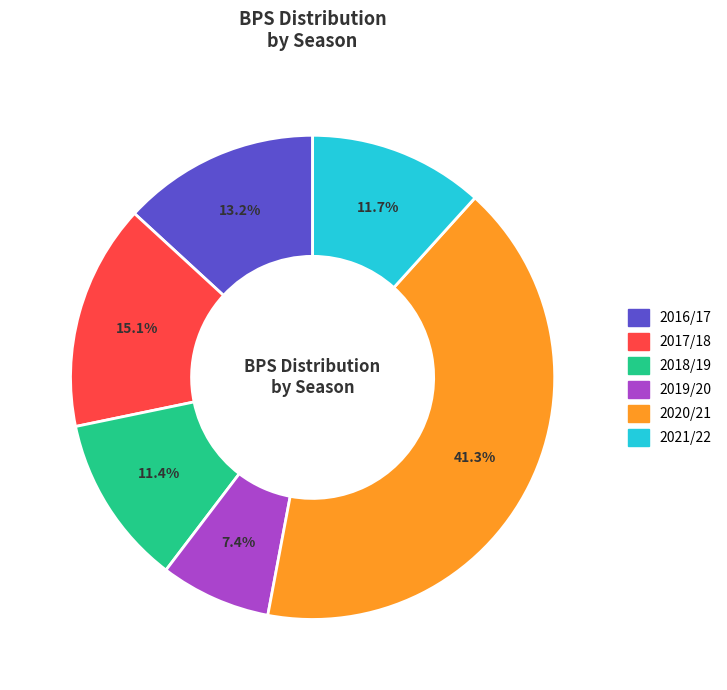

What percentage is the 2020/21 slice, to the nearest percent?

41%